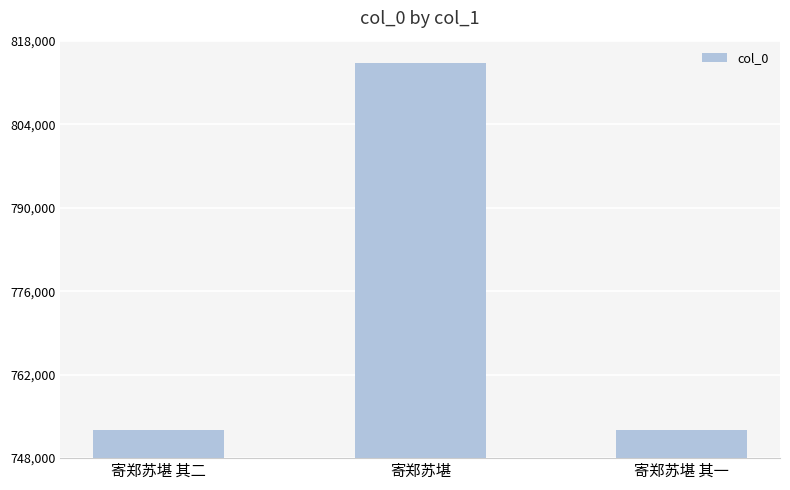

The chart shows a value of 1248474 at 寄郑苏堪 其一. True or false?

False